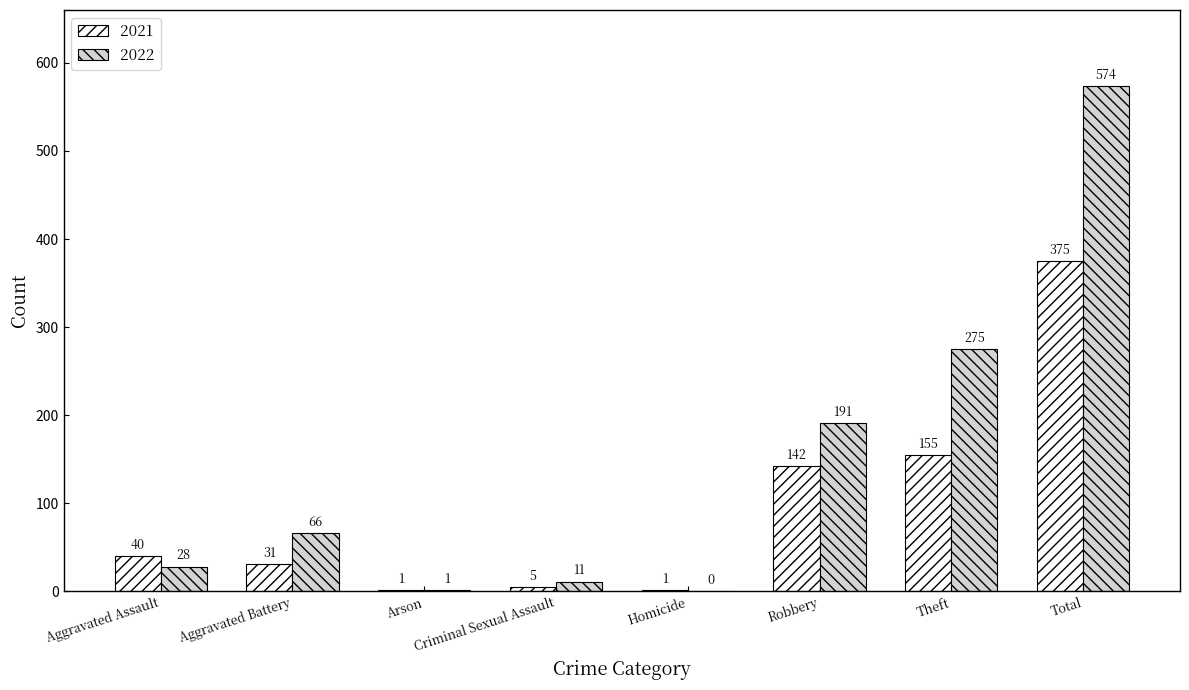

The 2022 series shows 1 at Arson. True or false?

True